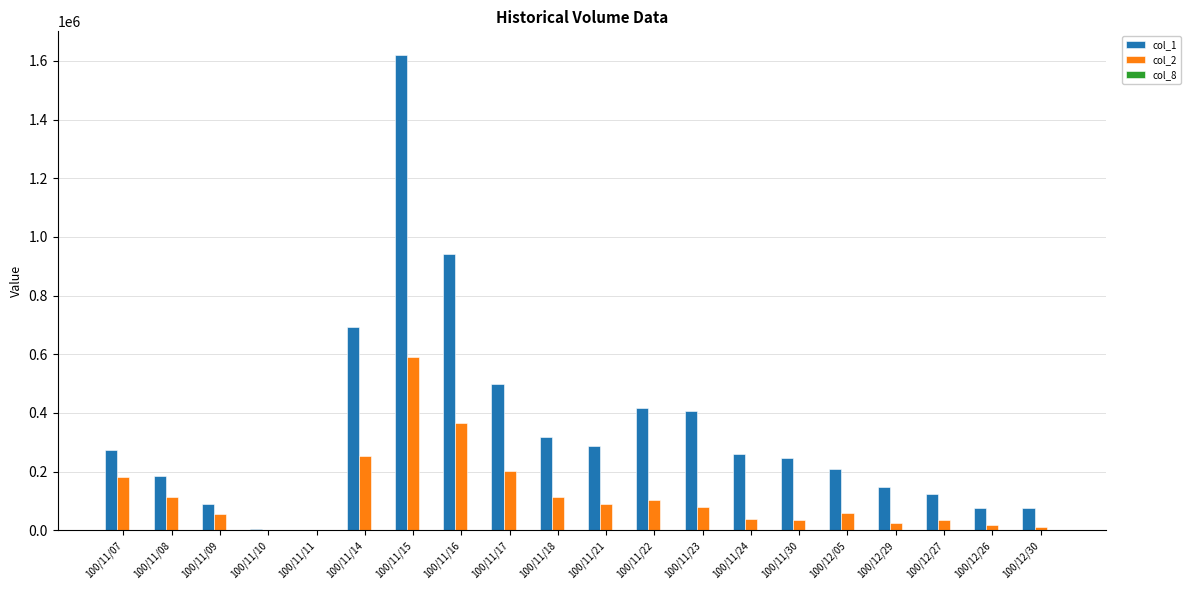

What is the maximum value for col_2?

592270